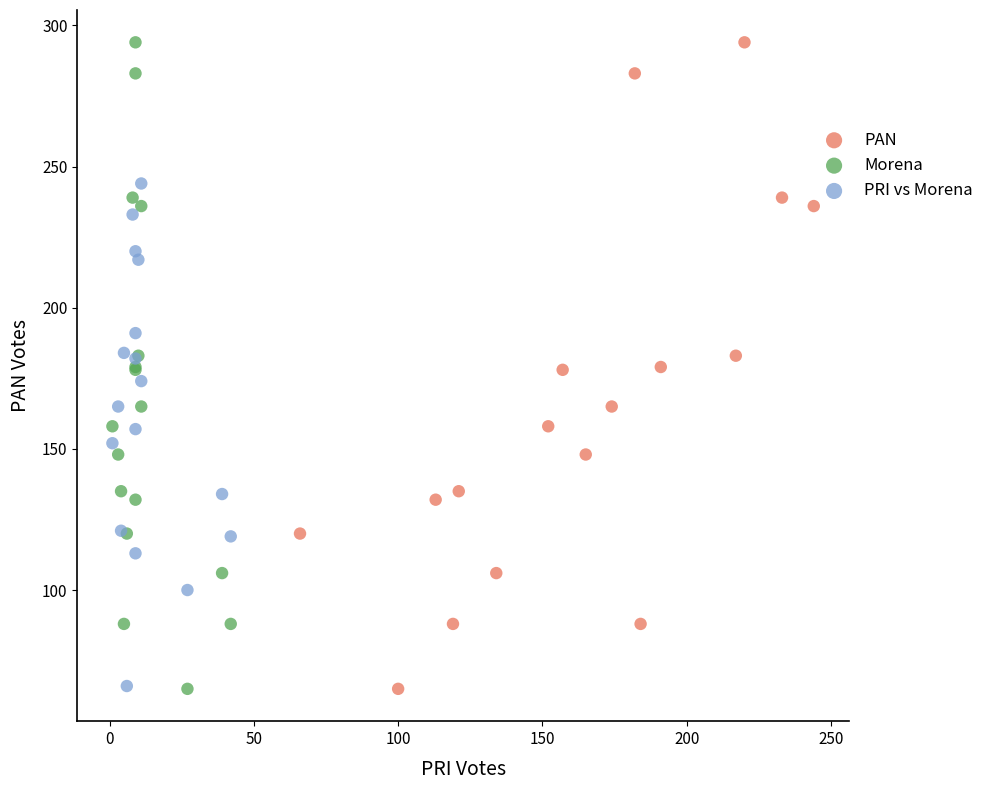

What are all the series names shown in the legend?

PAN, Morena, PRI vs Morena